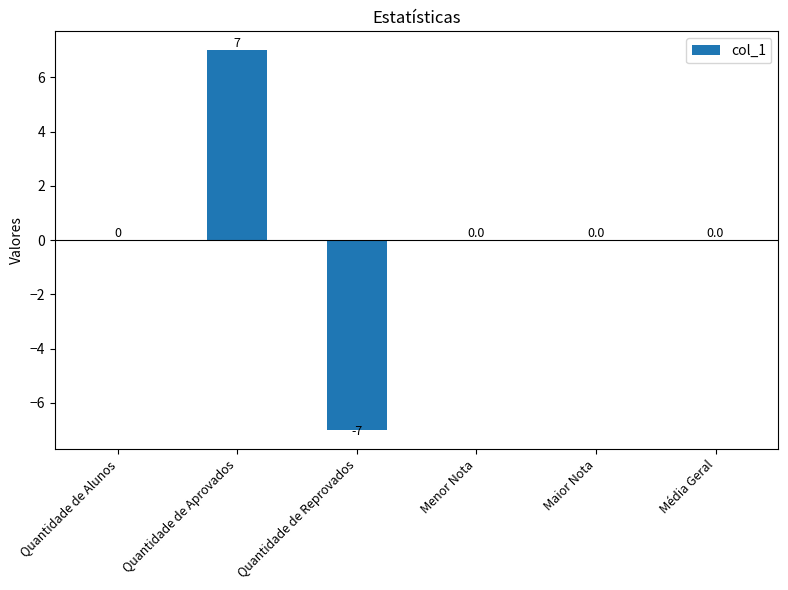

What value does the data have at Quantidade de Aprovados?

7